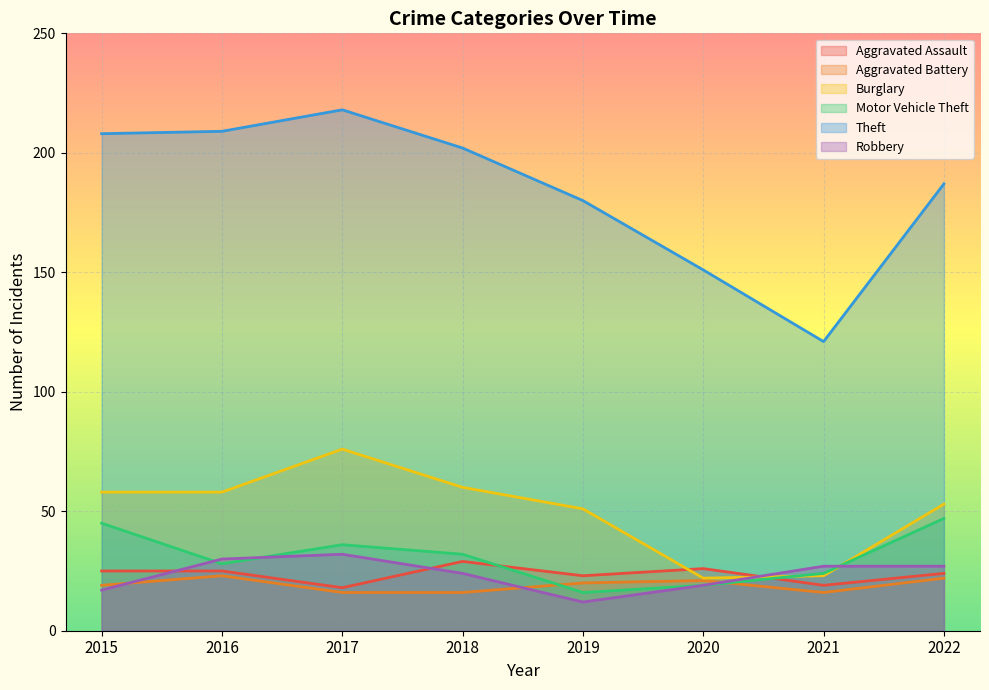

What is the difference between the maximum and second lowest values in the Motor Vehicle Theft series?

28